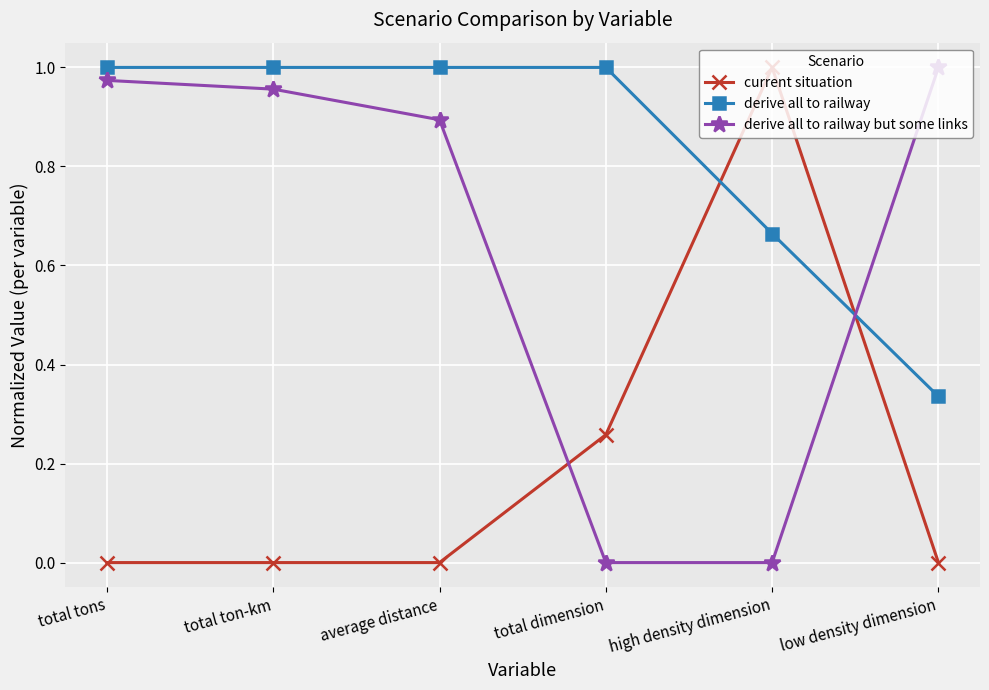

What is the label of the 3rd point from the right?

total dimension